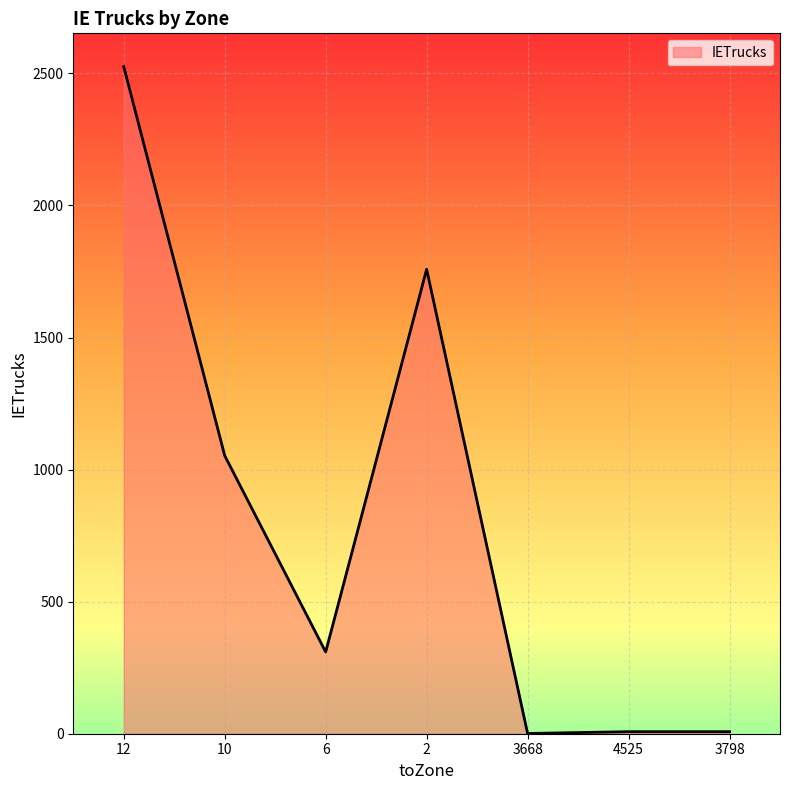

Which has a higher value, 6 or 3668?

6